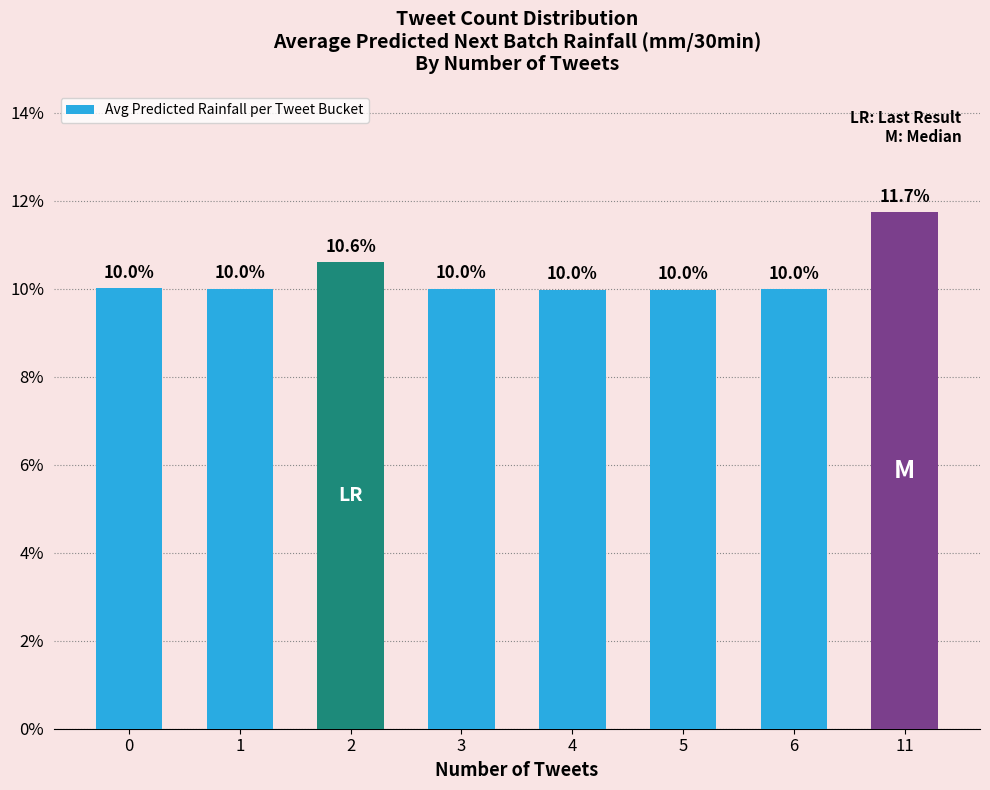

What is the sum of all values?

0.8